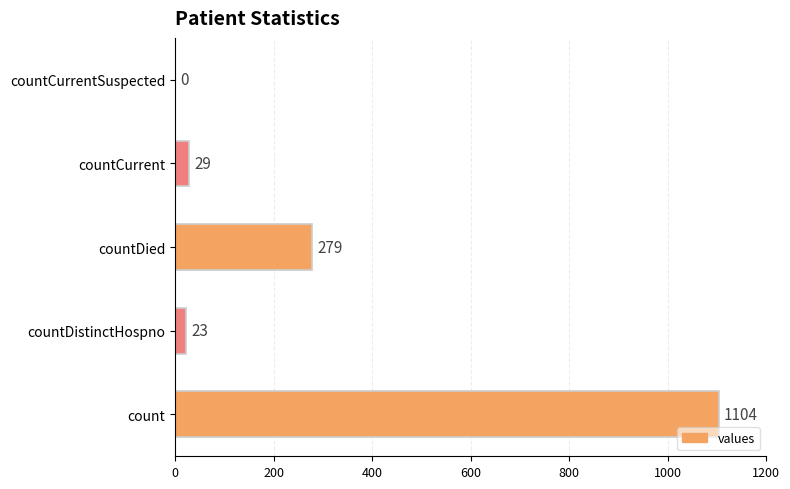

How many categories are shown in the chart?

5